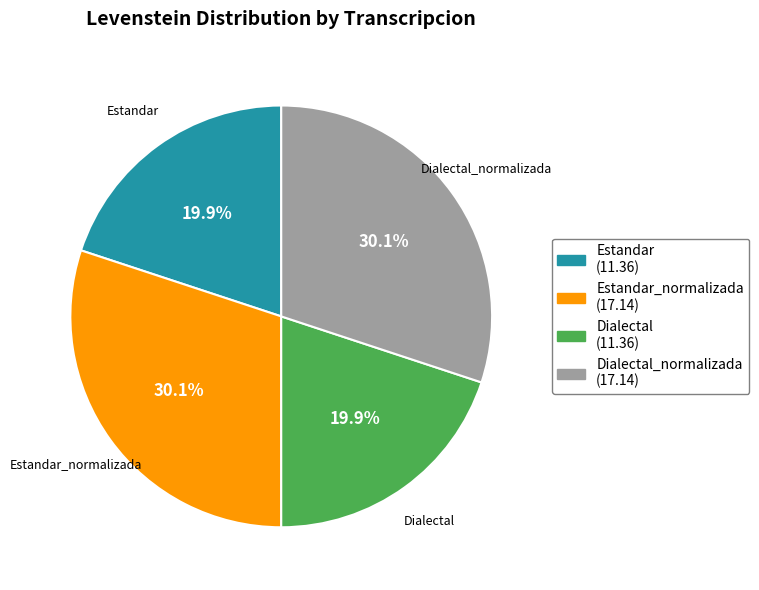

What is the ratio of the value at Dialectal to the value at Dialectal_normalizada?

0.7